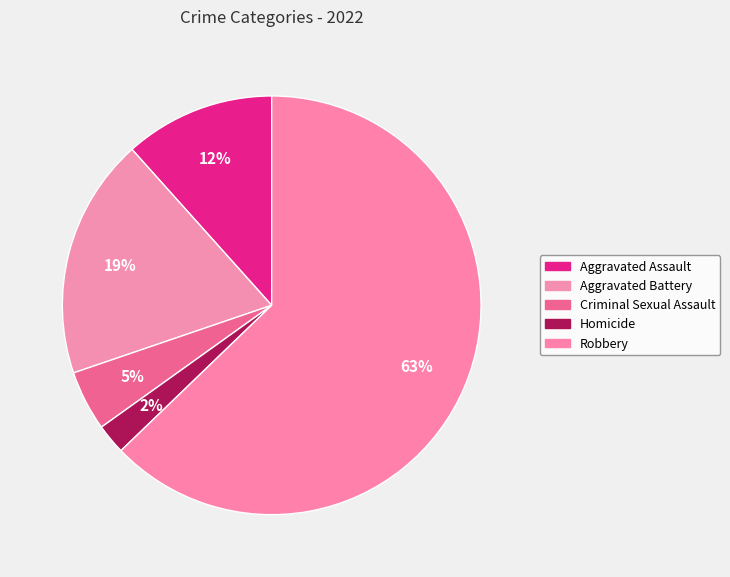

Which has a higher value, Aggravated Battery or Robbery?

Robbery